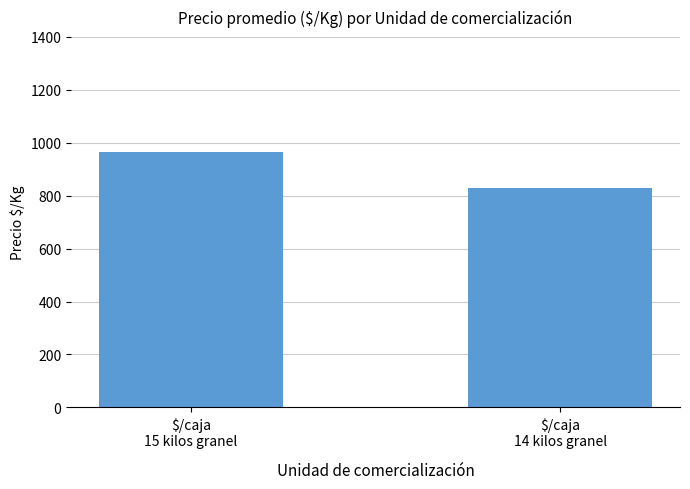

Reading left to right, list all the values displayed in this chart.

$/caja
15 kilos granel=967	$/caja
14 kilos granel=828